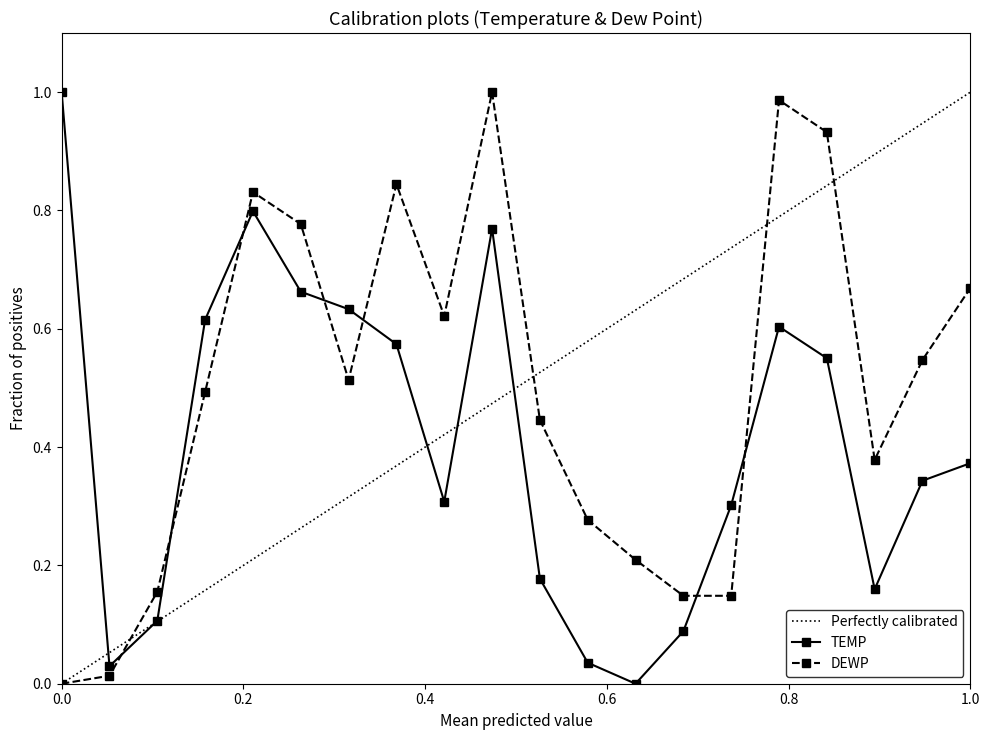

True or false: TEMP and DEWP cross at least once.

True